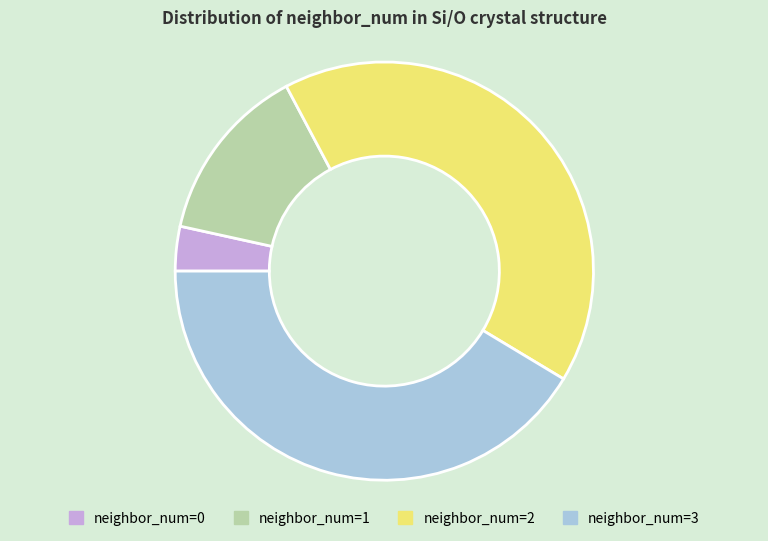

The neighbor_num=1 slice represents 1% of the pie. True or false?

False